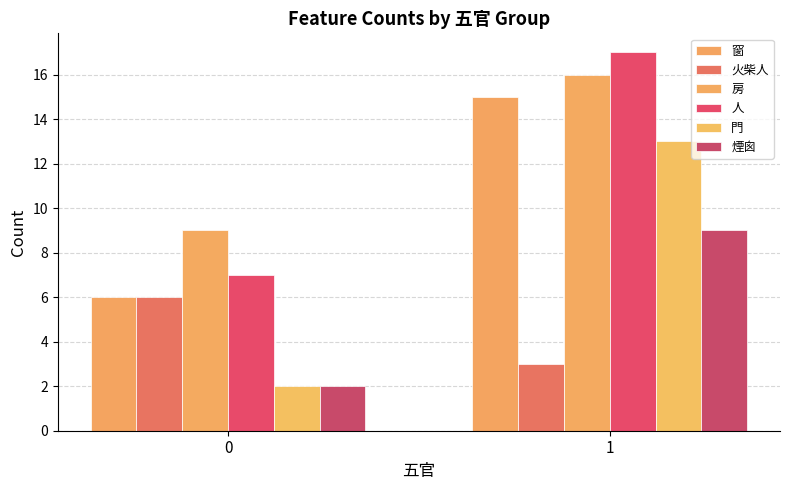

Between 0 and 1, which series saw the biggest shift?

門